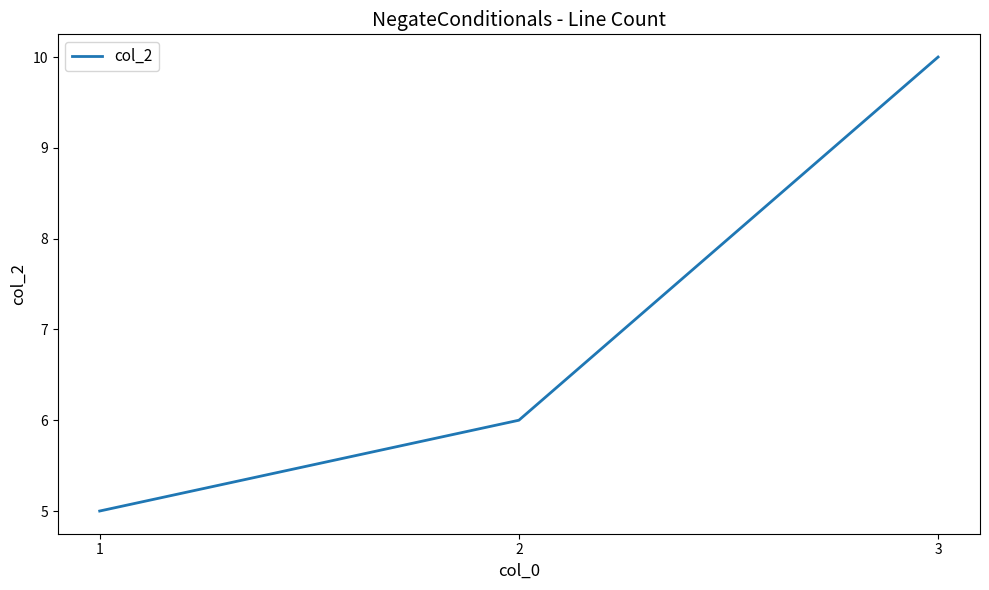

Which category has the highest value across all series?

3